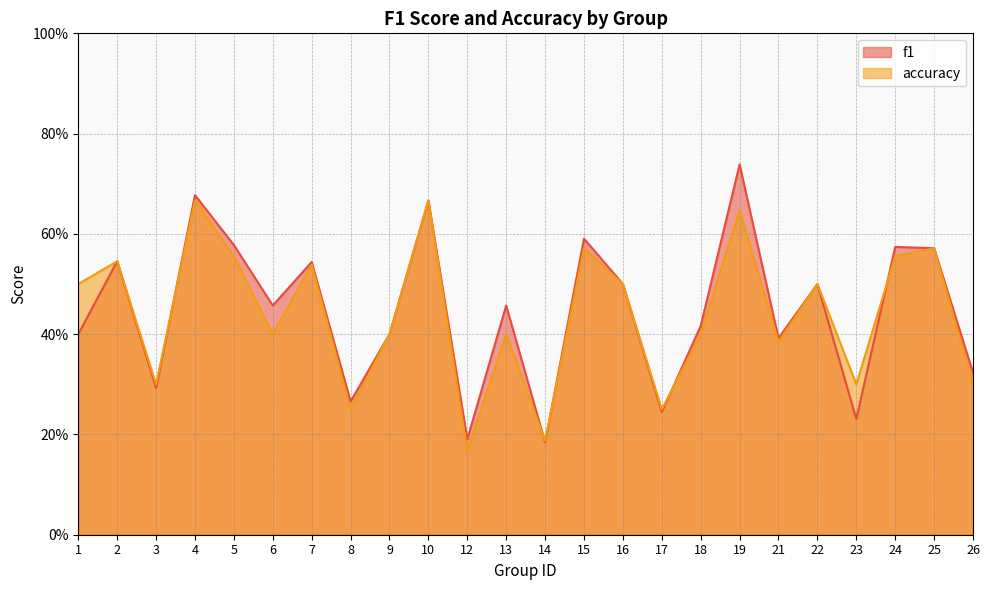

Reading right to left, list all the values displayed in this chart.

f1: 26=0.3	25=0.6	24=0.6	23=0.2	22=0.5	21=0.4	19=0.7	18=0.4	17=0.2	16=0.5	15=0.6	14=0.2	13=0.5	12=0.2	10=0.7	9=0.4	8=0.3	7=0.5	6=0.5	5=0.6	4=0.7	3=0.3	2=0.5	1=0.4
accuracy: 26=0.3	25=0.6	24=0.6	23=0.3	22=0.5	21=0.4	19=0.6	18=0.4	17=0.2	16=0.5	15=0.6	14=0.2	13=0.4	12=0.2	10=0.7	9=0.4	8=0.2	7=0.5	6=0.4	5=0.6	4=0.7	3=0.3	2=0.5	1=0.5